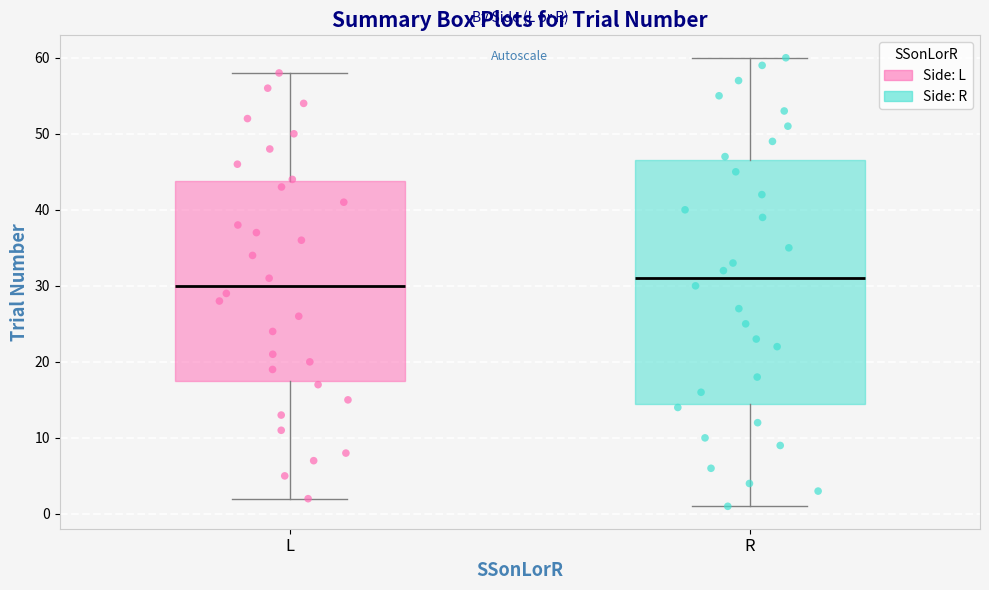

Which box is the tallest, from its lower edge to its upper edge?

R